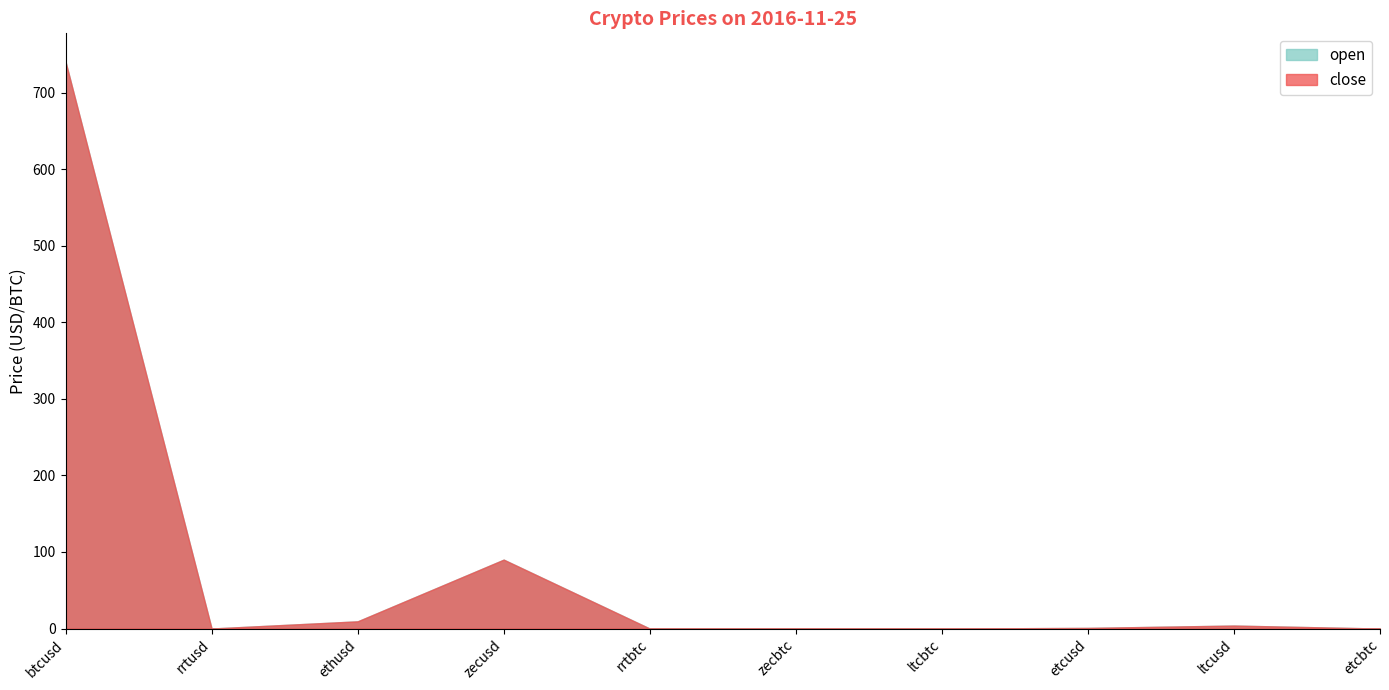

What is the average value of the close series?

84.5